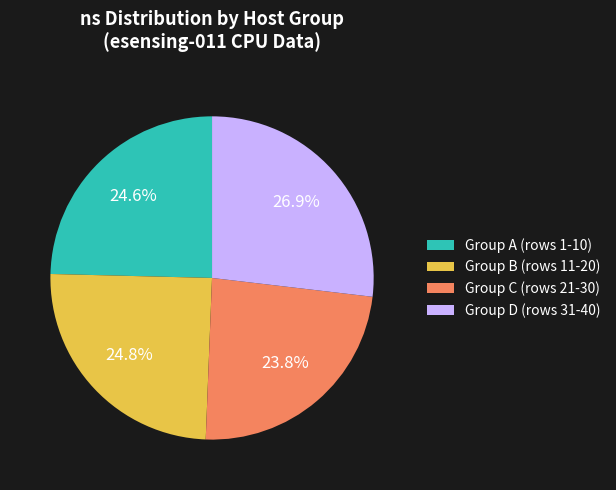

What percentage is NOT represented by Group A (rows 1-10)?

75.4%